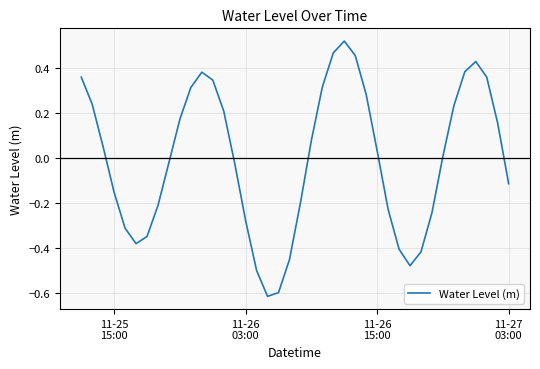

What is the difference between the maximum and minimum values?

1.1